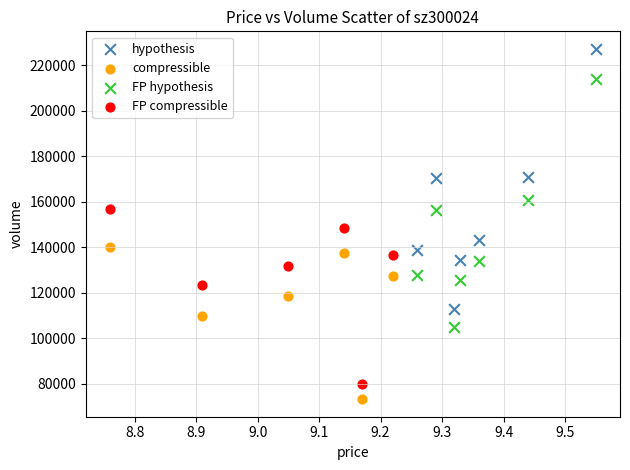

Which series has the widest spread of Y values?

hypothesis